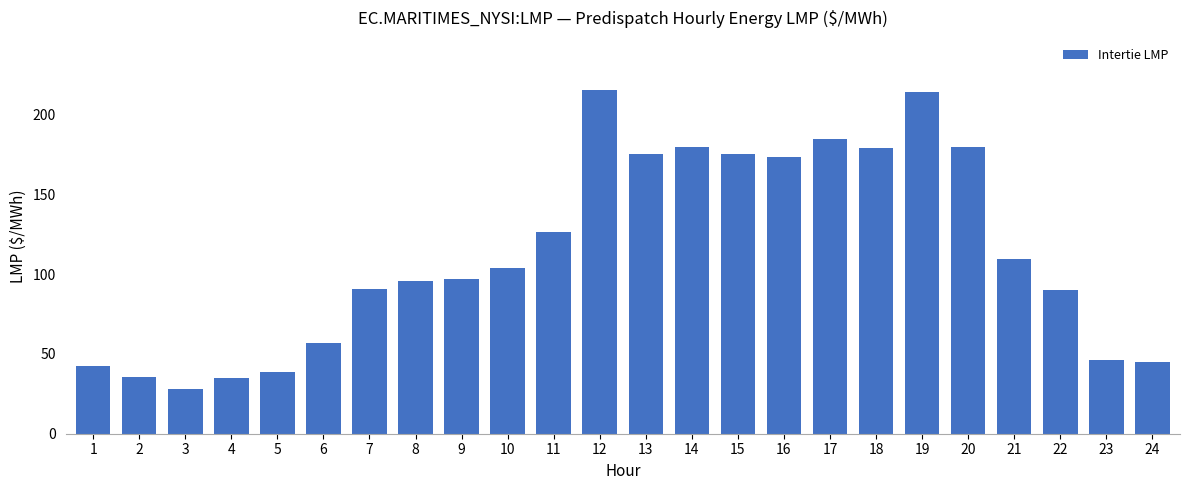

How many values exceed 104?

12